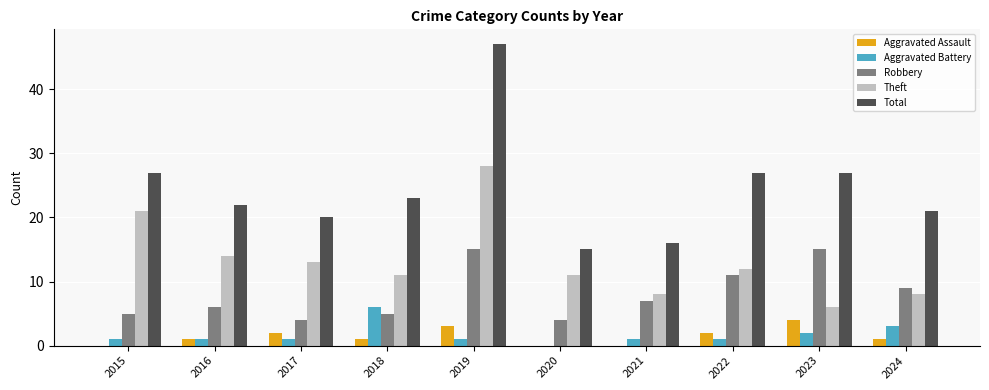

Which series changed the most between 2016 and 2018?

Aggravated Battery